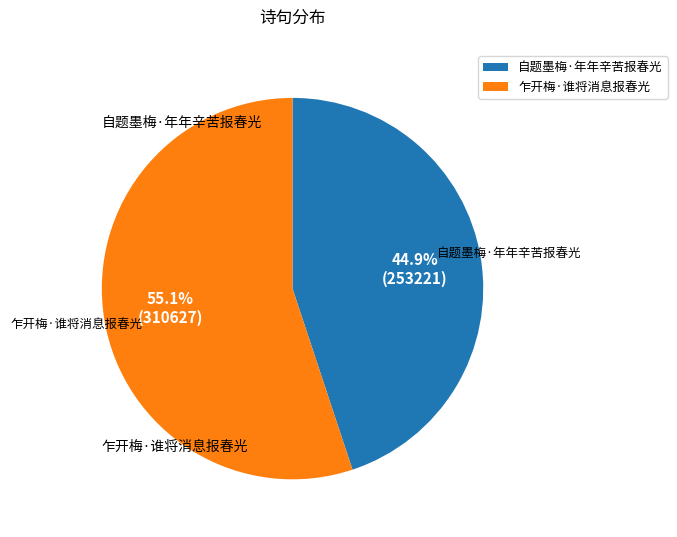

Which has a higher value, 乍开梅·谁将消息报春光 or 自题墨梅·年年辛苦报春光?

乍开梅·谁将消息报春光